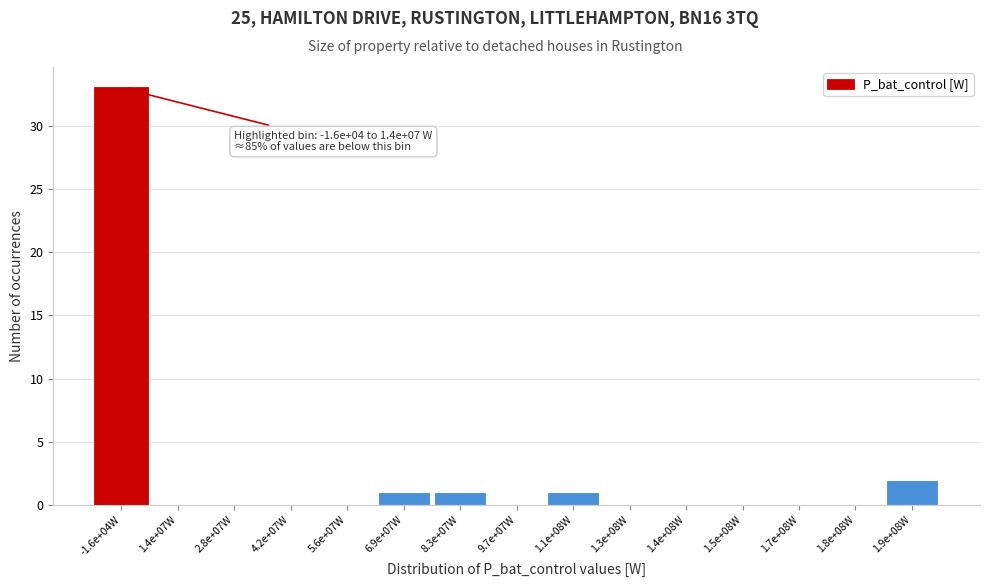

Reading left to right, extract all data points from this chart.

-1.6e+04W=33	1.4e+07W=0	2.8e+07W=0	4.2e+07W=0	5.6e+07W=0	6.9e+07W=1	8.3e+07W=1	9.7e+07W=0	1.1e+08W=1	1.3e+08W=0	1.4e+08W=0	1.5e+08W=0	1.7e+08W=0	1.8e+08W=0	1.9e+08W=2